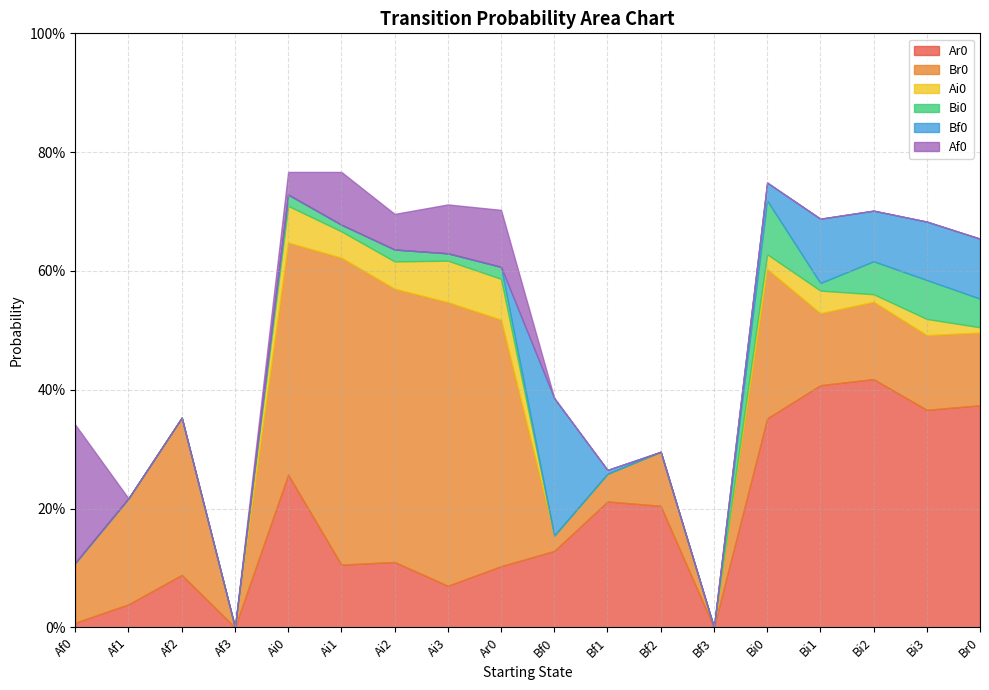

Reading left to right, list all the values displayed in this chart.

Ar0: Af0=0.0	Af1=0.0	Af2=0.1	Af3=0.0	Ai0=0.3	Ai1=0.1	Ai2=0.1	Ai3=0.1	Ar0=0.1	Bf0=0.1	Bf1=0.2	Bf2=0.2	Bf3=0.0	Bi0=0.4	Bi1=0.4	Bi2=0.4	Bi3=0.4	Br0=0.4
Br0: Af0=0.1	Af1=0.2	Af2=0.3	Af3=0.0	Ai0=0.4	Ai1=0.5	Ai2=0.5	Ai3=0.5	Ar0=0.4	Bf0=0.0	Bf1=0.0	Bf2=0.1	Bf3=0.0	Bi0=0.3	Bi1=0.1	Bi2=0.1	Bi3=0.1	Br0=0.1
Ai0: Af0=0.0	Af1=0.0	Af2=0.0	Af3=0.0	Ai0=0.1	Ai1=0.0	Ai2=0.0	Ai3=0.1	Ar0=0.1	Bf0=0.0	Bf1=0.0	Bf2=0.0	Bf3=0.0	Bi0=0.0	Bi1=0.0	Bi2=0.0	Bi3=0.0	Br0=0.0
Bi0: Af0=0.0	Af1=0.0	Af2=0.0	Af3=0.0	Ai0=0.0	Ai1=0.0	Ai2=0.0	Ai3=0.0	Ar0=0.0	Bf0=0.0	Bf1=0.0	Bf2=0.0	Bf3=0.0	Bi0=0.1	Bi1=0.0	Bi2=0.1	Bi3=0.1	Br0=0.0
Bf0: Af0=0.0	Af1=0.0	Af2=0.0	Af3=0.0	Ai0=0.0	Ai1=0.0	Ai2=0.0	Ai3=0.0	Ar0=0.0	Bf0=0.2	Bf1=0.0	Bf2=0.0	Bf3=0.0	Bi0=0.0	Bi1=0.1	Bi2=0.1	Bi3=0.1	Br0=0.1
Af0: Af0=0.2	Af1=0.0	Af2=0.0	Af3=0.0	Ai0=0.0	Ai1=0.1	Ai2=0.1	Ai3=0.1	Ar0=0.1	Bf0=0.0	Bf1=0.0	Bf2=0.0	Bf3=0.0	Bi0=0.0	Bi1=0.0	Bi2=0.0	Bi3=0.0	Br0=0.0